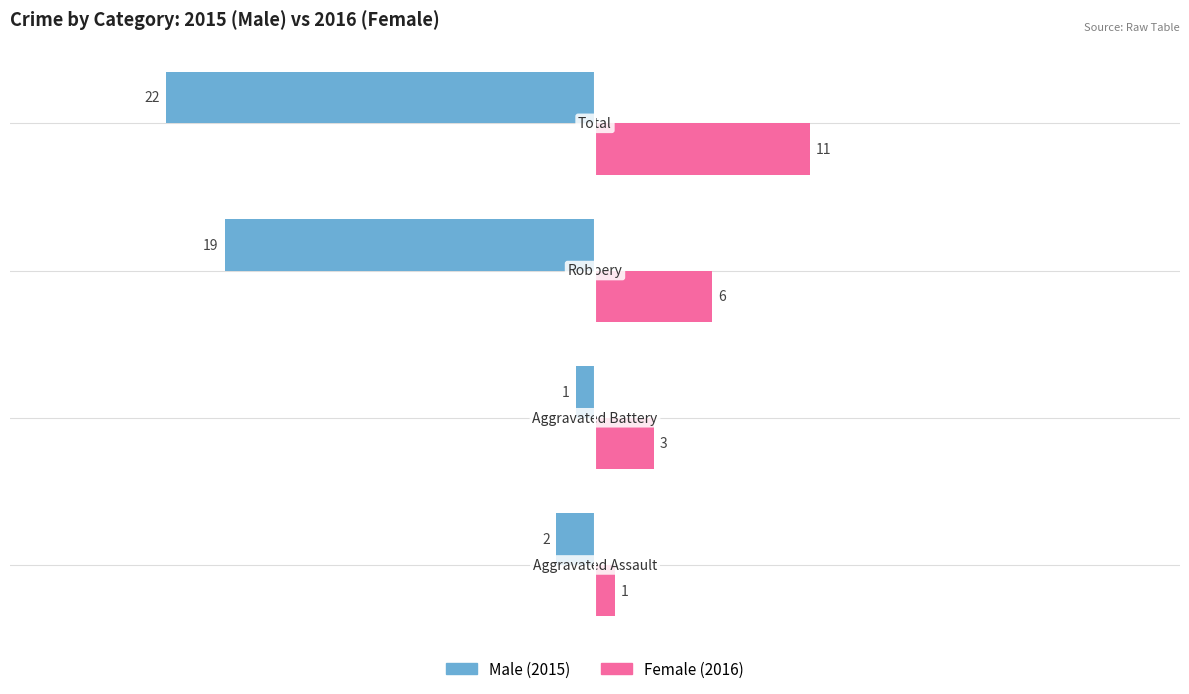

What is the minimum value shown in the chart?

-22